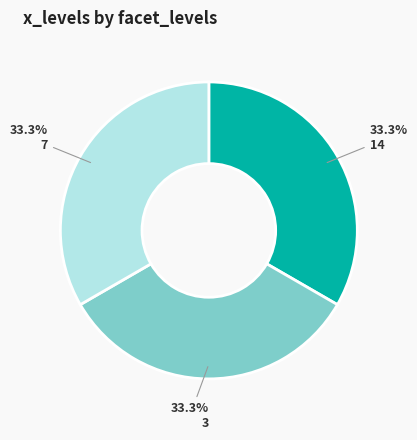

What is the ratio of the value at 14 to the value at 3?

1.0